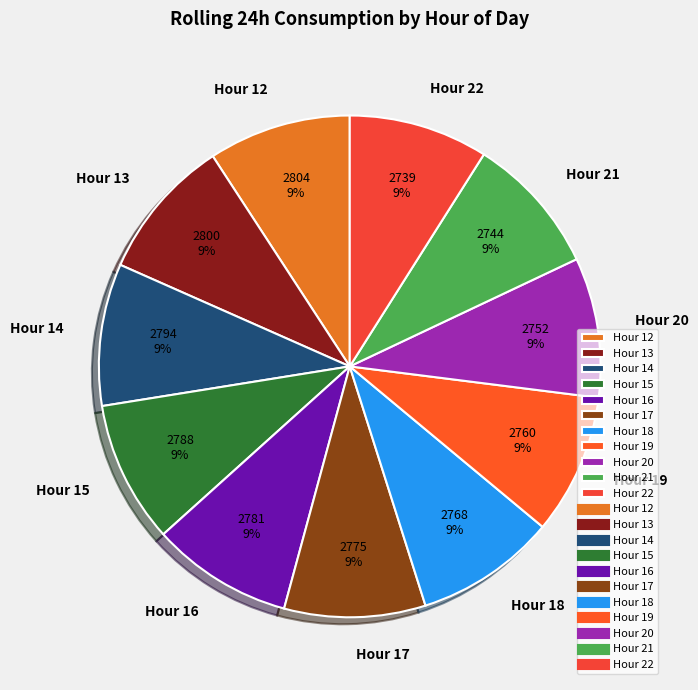

The Hour 15 slice represents 1% of the pie. True or false?

False